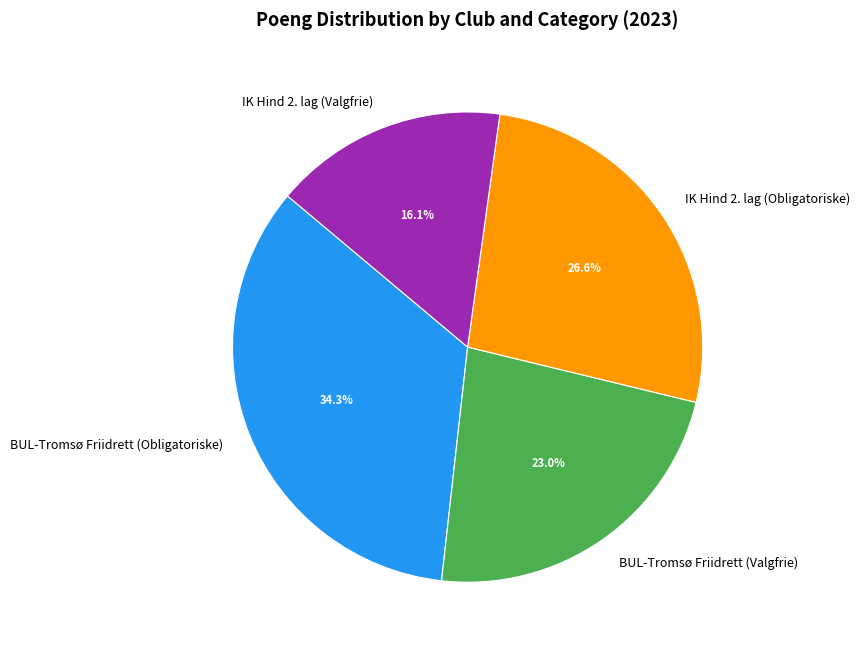

Does BUL-Tromsø Friidrett (Valgfrie) account for over 50% of the chart?

No